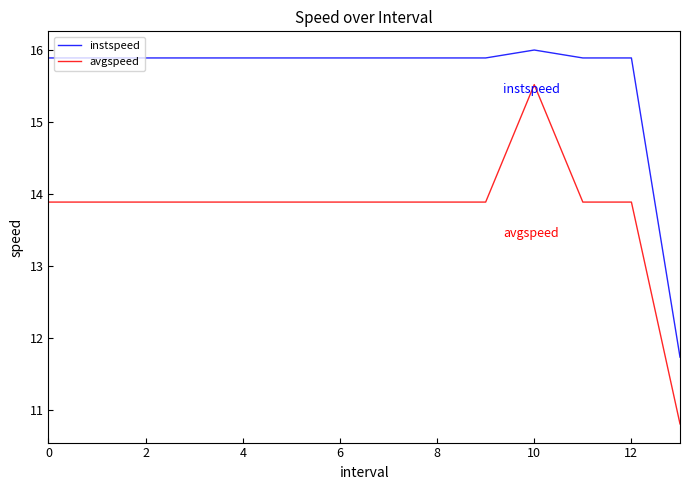

Reading left to right, list all the values displayed in this chart.

instspeed: 15.9	15.9	15.9	15.9	15.9	15.9	15.9	15.9	15.9	15.9	16.0	15.9	15.9	11.7
avgspeed: 13.9	13.9	13.9	13.9	13.9	13.9	13.9	13.9	13.9	13.9	15.5	13.9	13.9	10.8